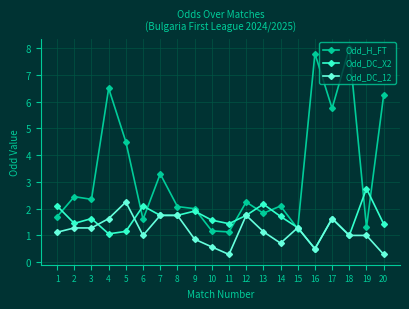

True or false: Odd_H_FT has more than 2 points higher than both neighbors.

True